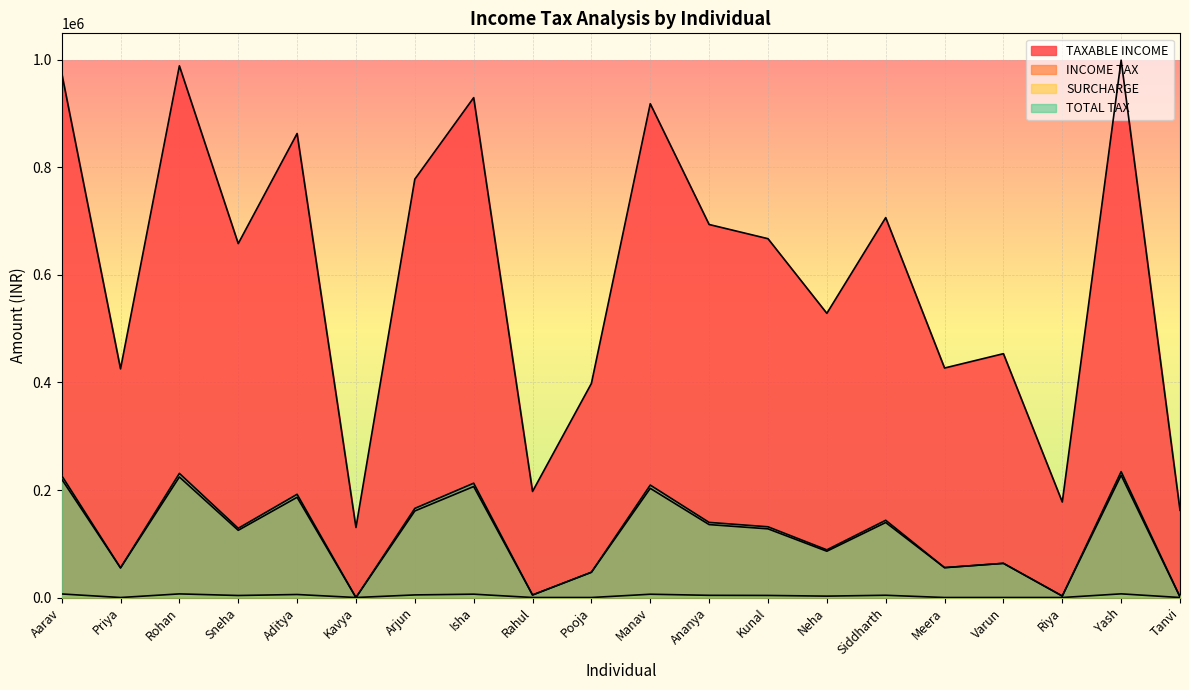

Is it true that SURCHARGE equals 0.0 at Meera?

True